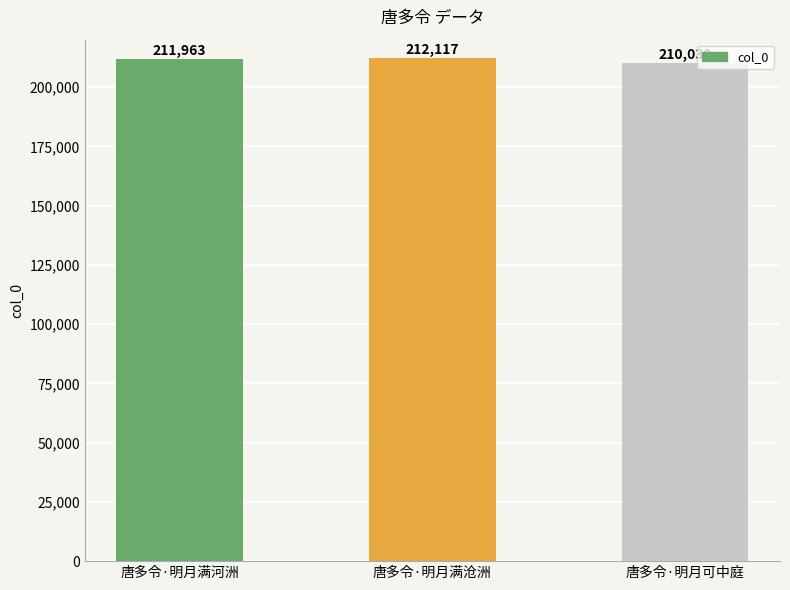

Does the chart contain stacked bars?

No